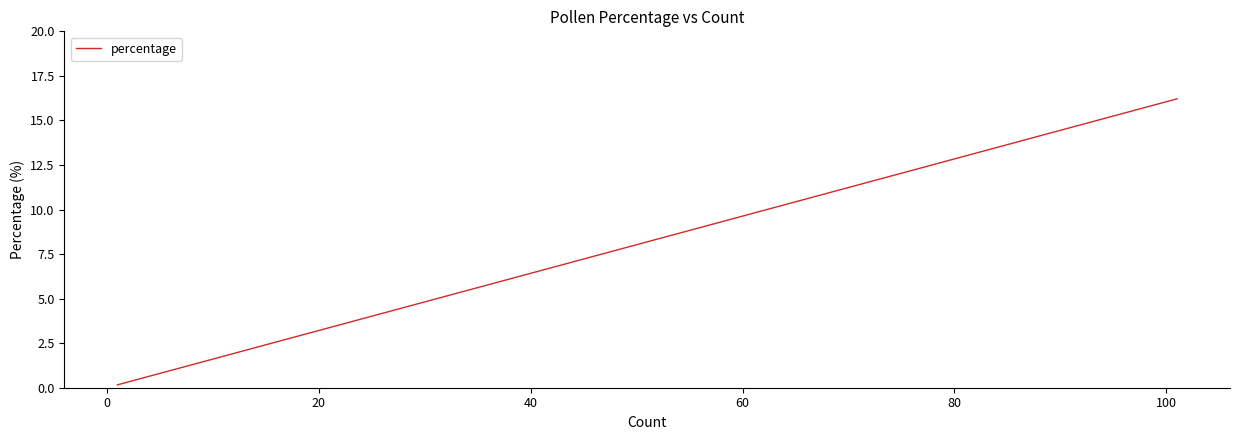

How many series are shown in this chart?

1